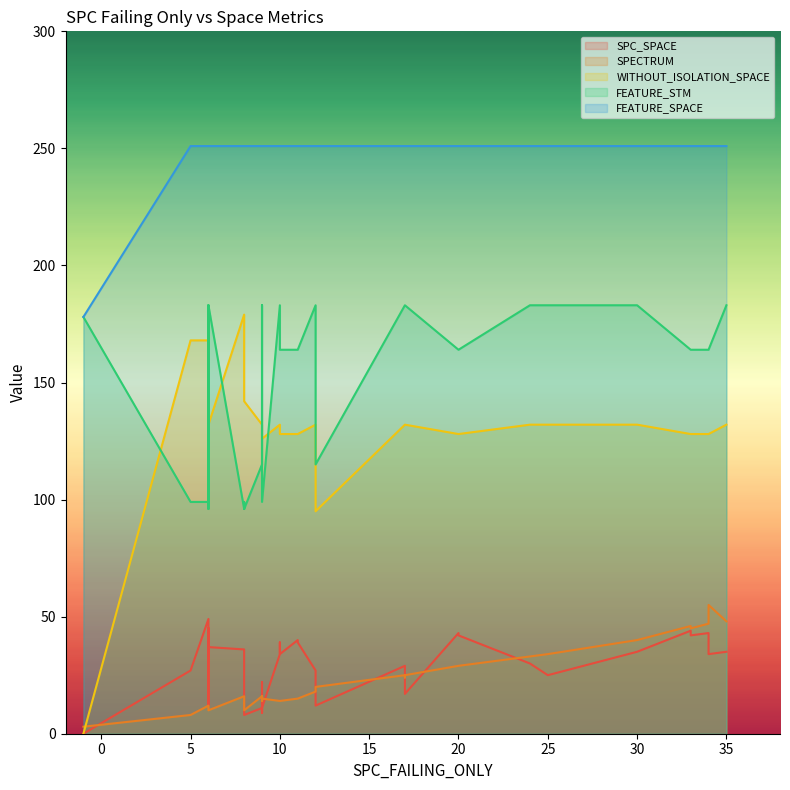

How many lines are shown in the chart?

5